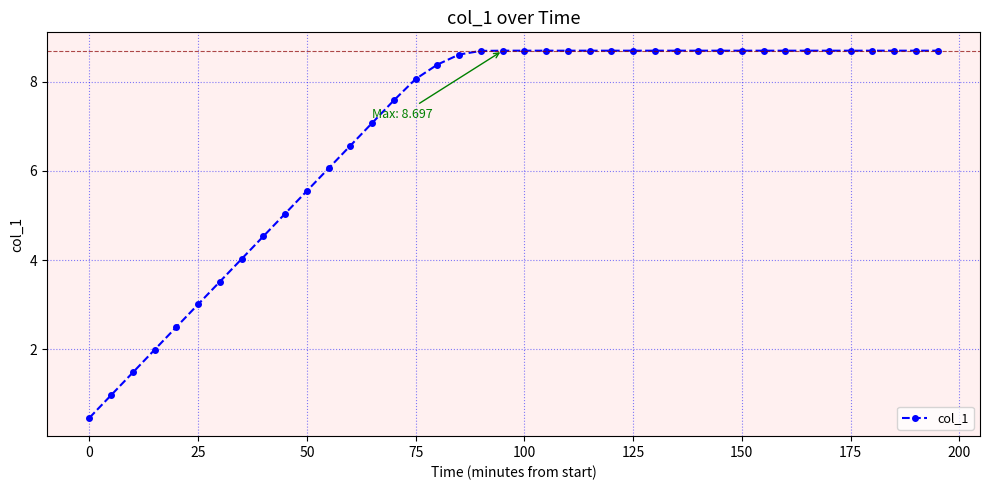

What is the value of the 32nd point from the left?

8.7